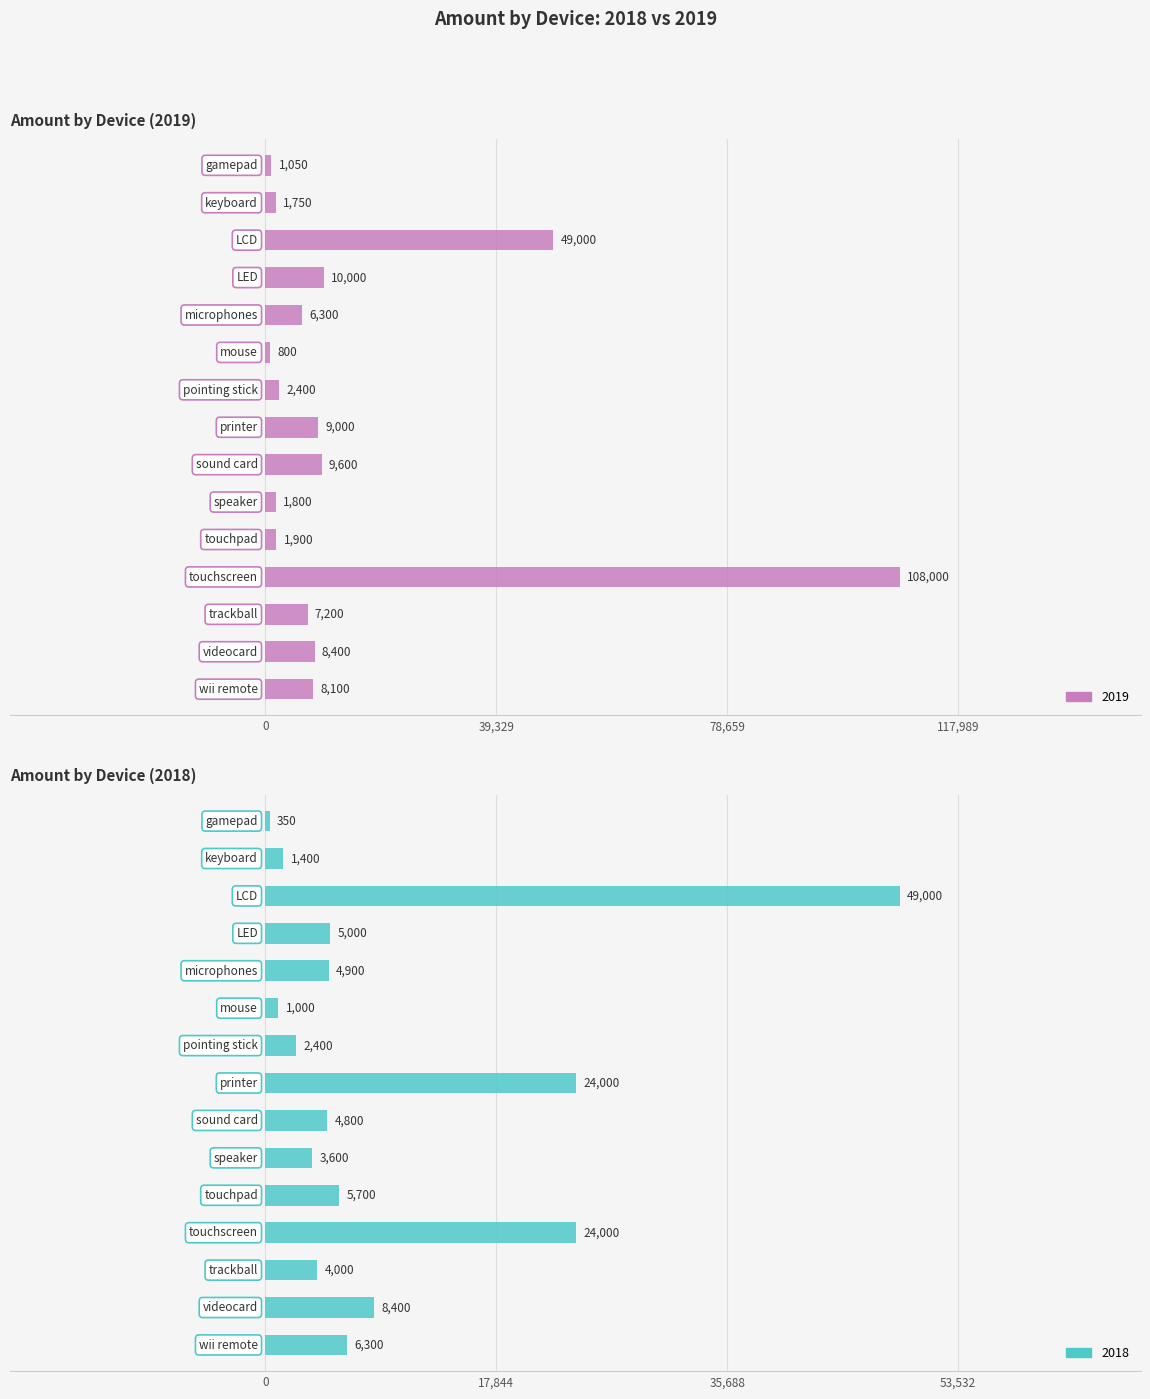

Reading right to left, extract all data points from this chart.

2019: wii remote=8100	videocard=8400	trackball=7200	touchscreen=108000	touchpad=1900	speaker=1800	sound card=9600	printer=9000	pointing stick=2400	mouse=800	microphones=6300	LED=10000	LCD=49000	keyboard=1750	gamepad=1050
2018: wii remote=6300	videocard=8400	trackball=4000	touchscreen=24000	touchpad=5700	speaker=3600	sound card=4800	printer=24000	pointing stick=2400	mouse=1000	microphones=4900	LED=5000	LCD=49000	keyboard=1400	gamepad=350